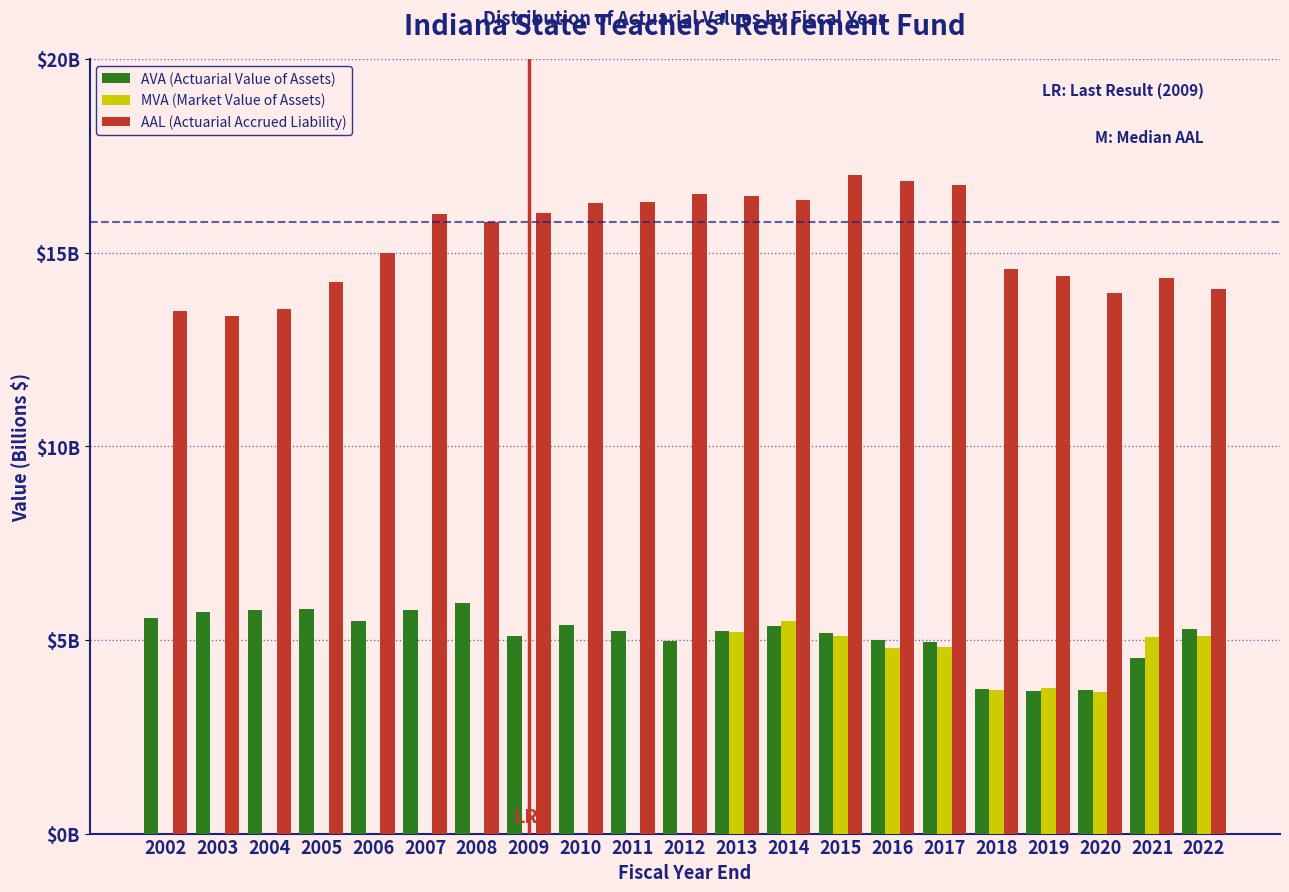

What are all the series names shown in the legend?

AVA (Actuarial Value of Assets), MVA (Market Value of Assets), AAL (Actuarial Accrued Liability)